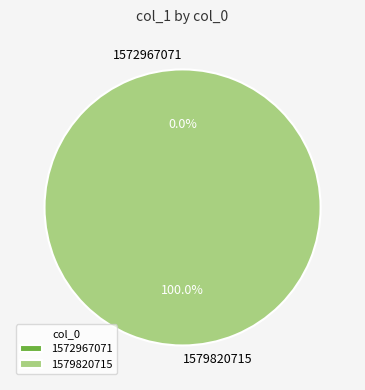

How many slices are in this pie chart?

2